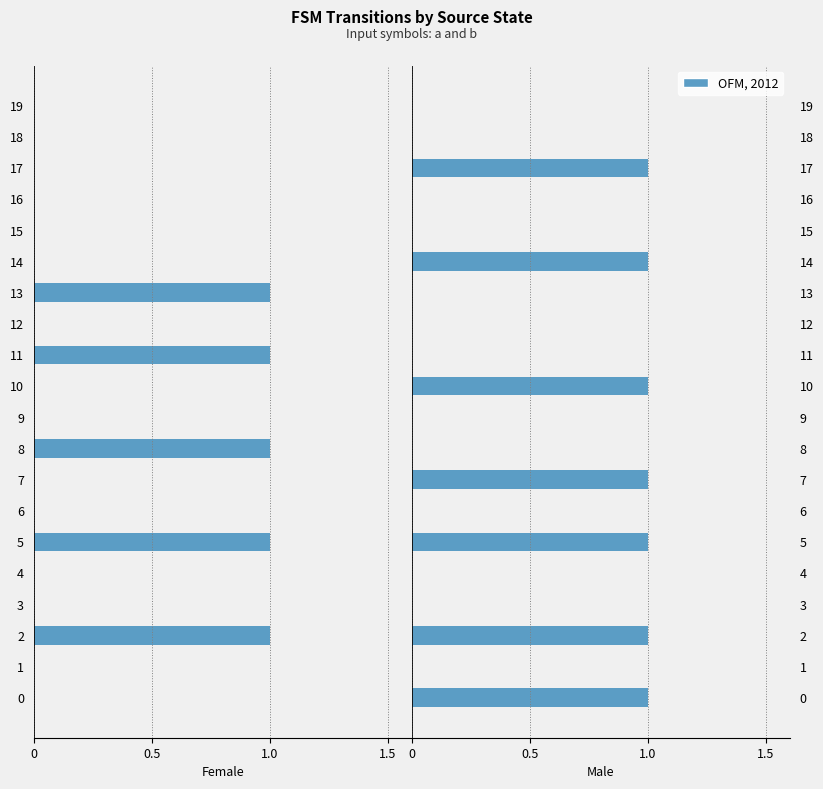

Is the value of input_b at 4 greater than the value of input_a at 13?

Yes